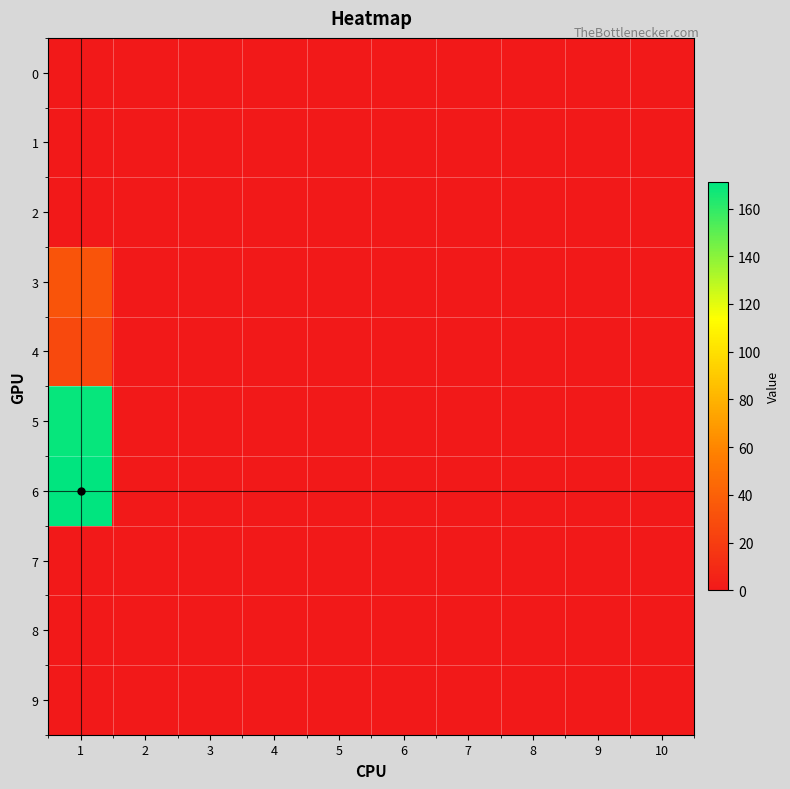

Which series has the largest total across all categories?

6